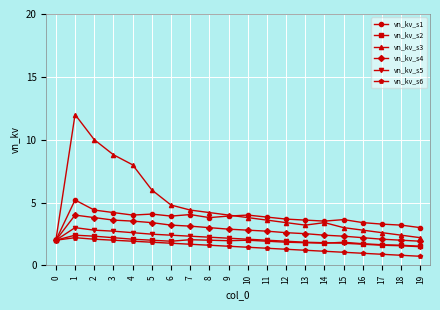

What is the value of the vn_kv_s5 point at the 10th from the left?

2.2